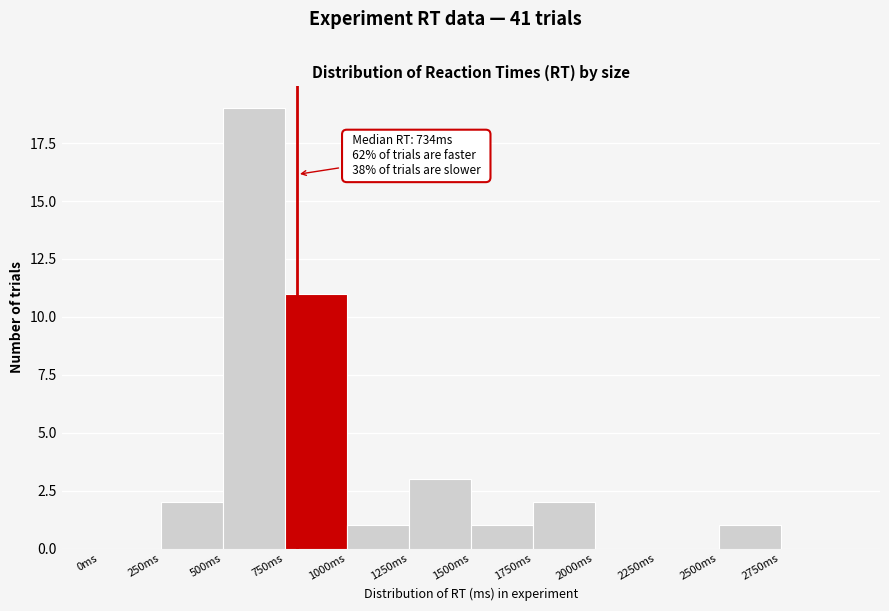

Over which range of the x-axis is the bar tallest?

500 to 750